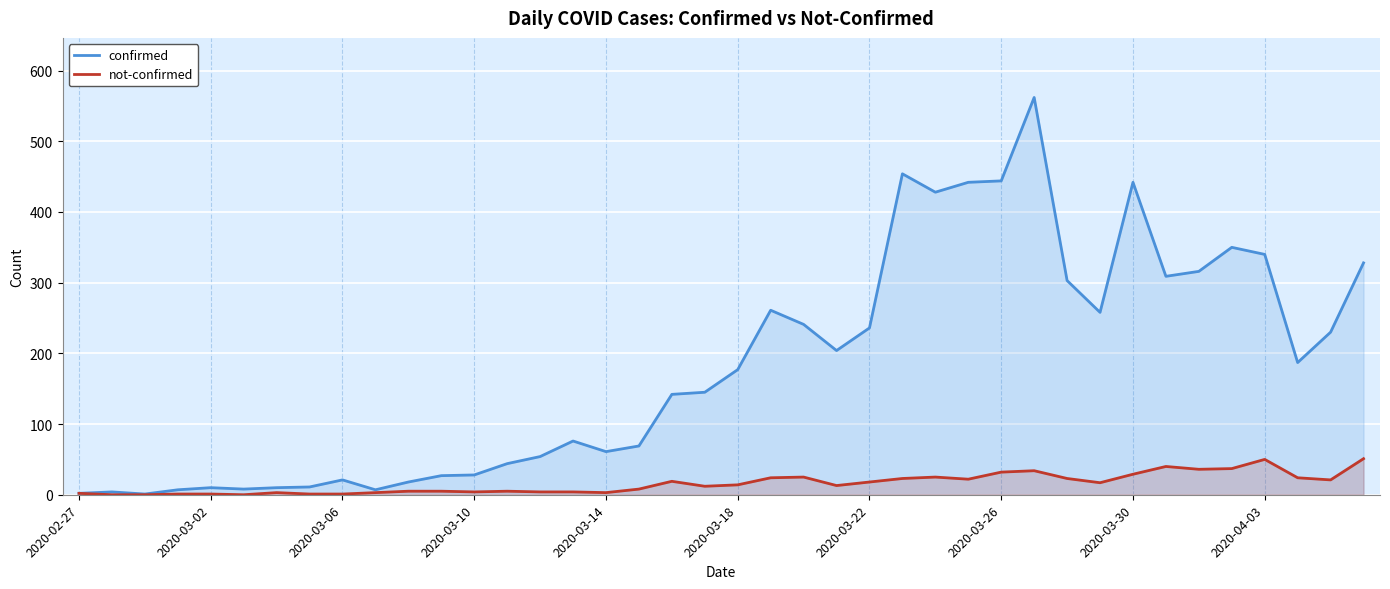

Which series has the largest total across all categories?

confirmed